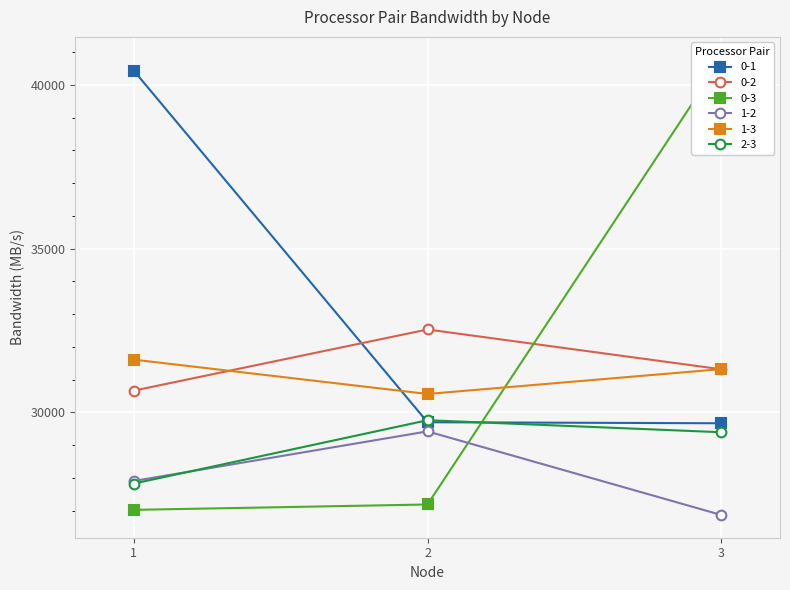

How many series are shown in this chart?

6